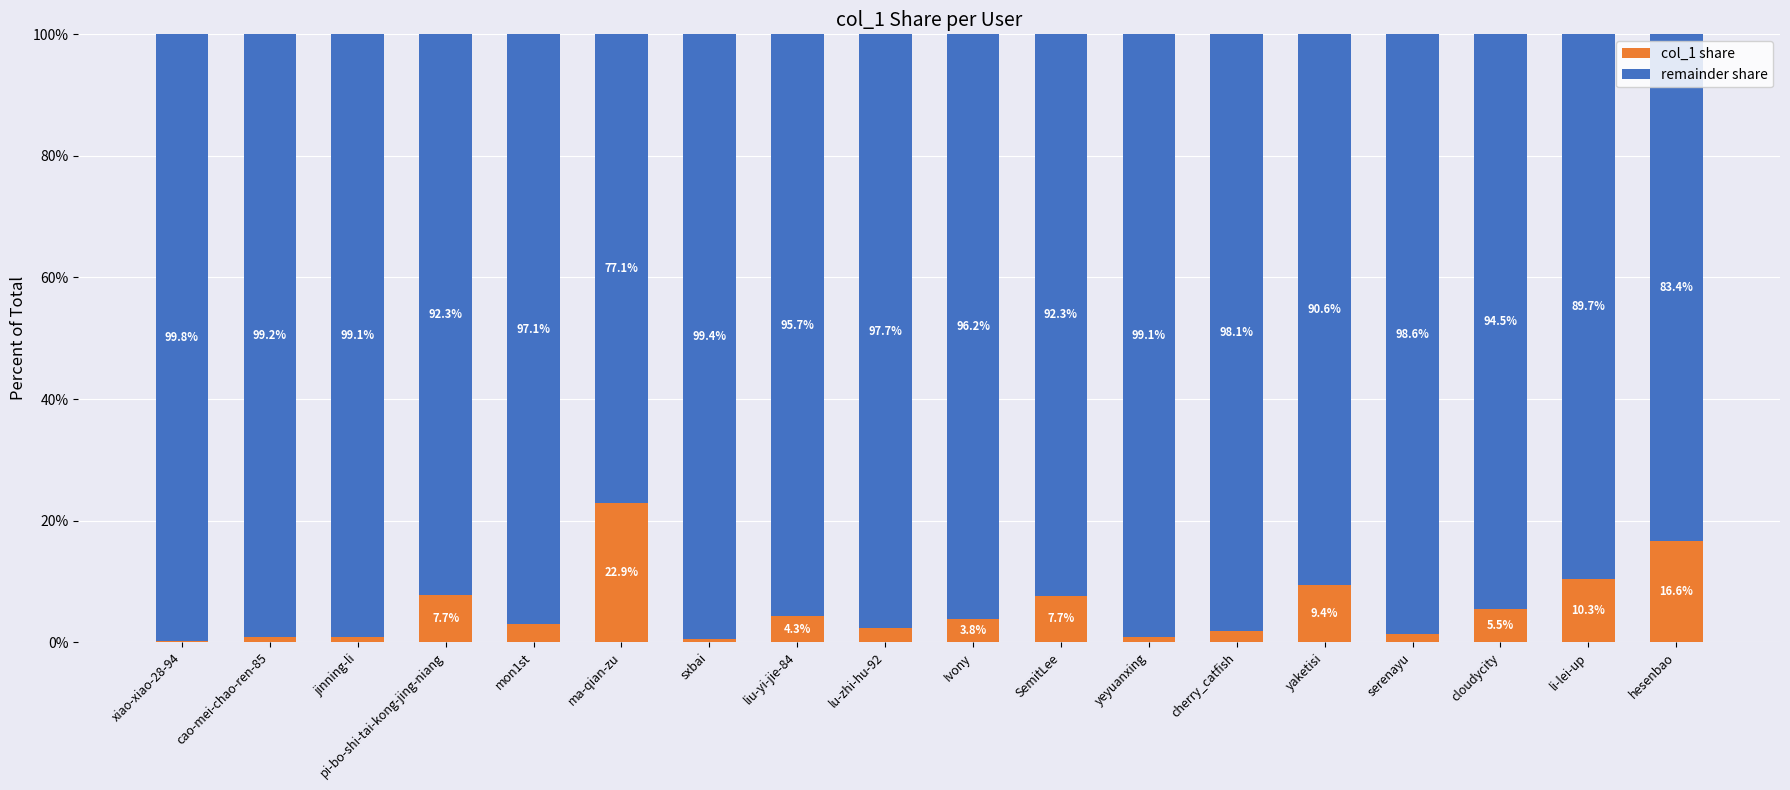

Where does the col_1 share series first go above 3?

pi-bo-shi-tai-kong-jing-niang